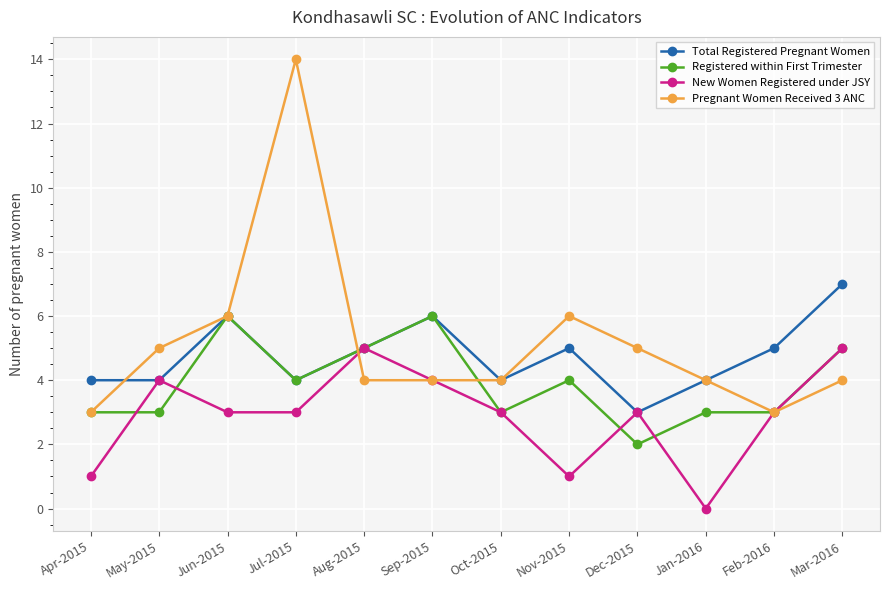

In Pregnant Women Received 3 ANC, how many points are higher than both neighbors (excluding endpoints)?

2